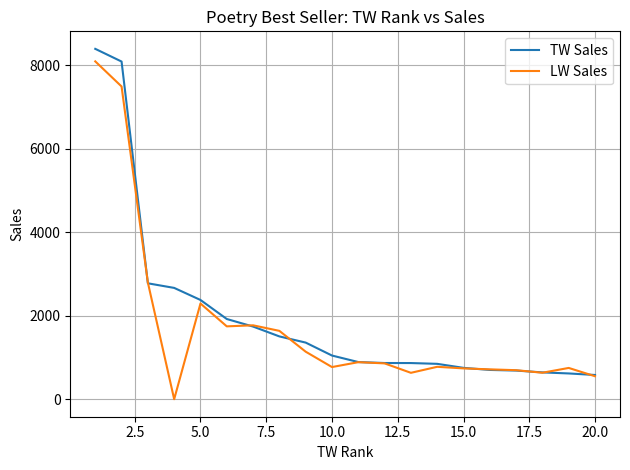

The value of TW Sales at 10.0 is 1716. True or false?

False